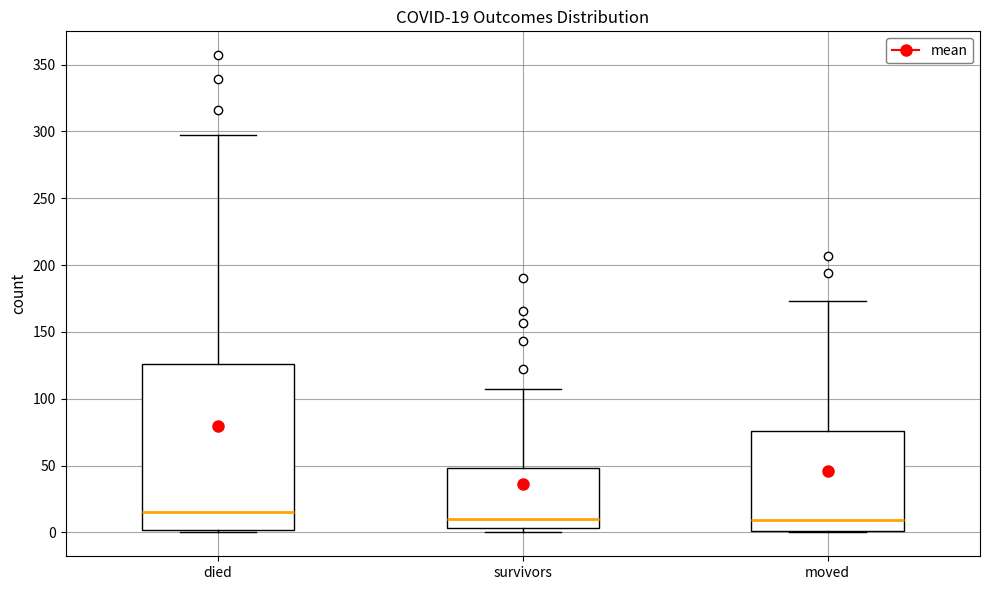

Comparing the boxes themselves (not the whiskers), which one is the tallest?

died